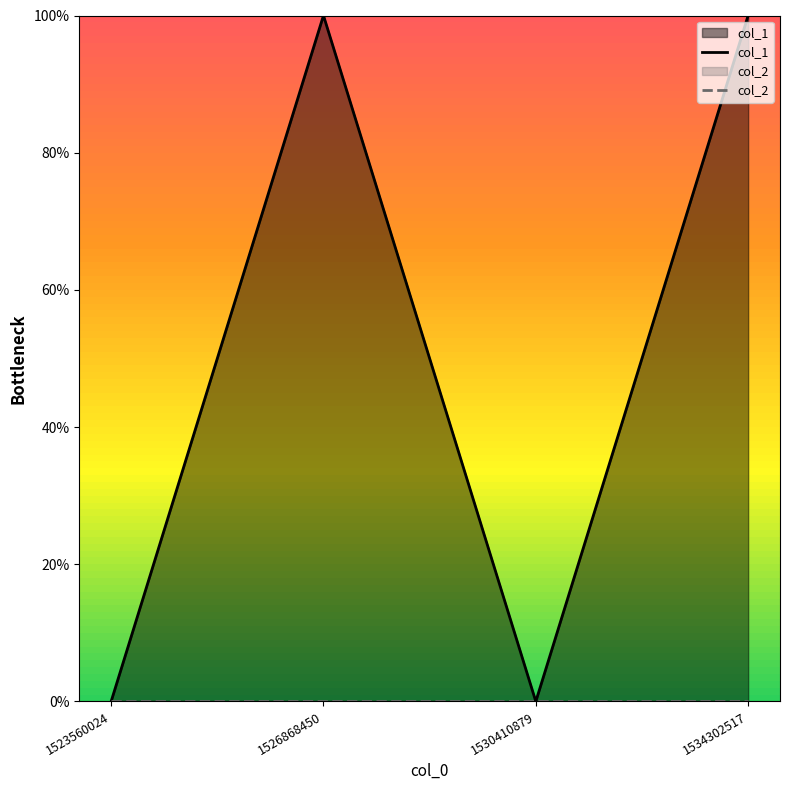

The value of col_2 at 1534302517 is 0. True or false?

True